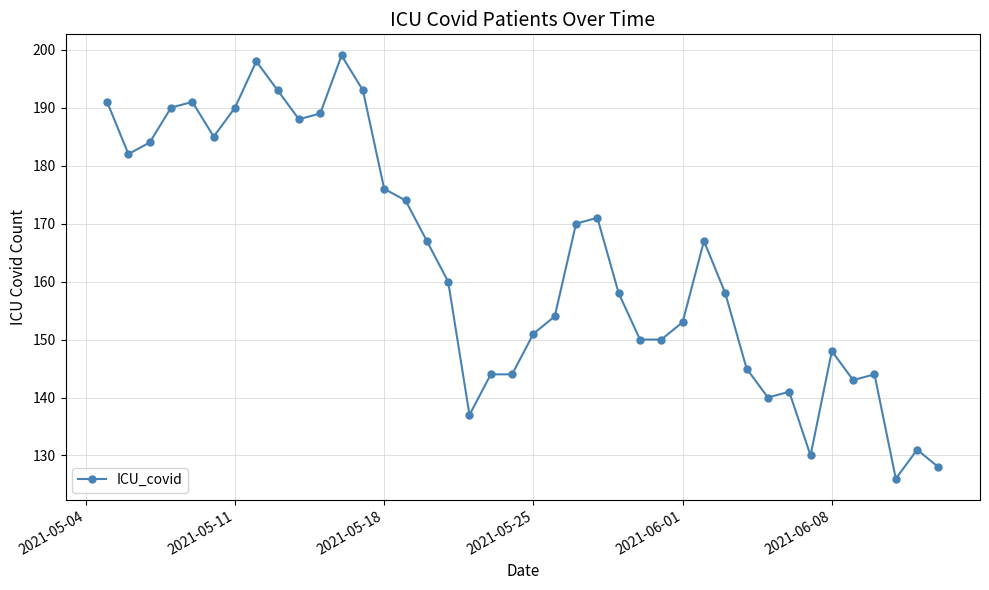

What is the difference between the second highest and minimum values?

72